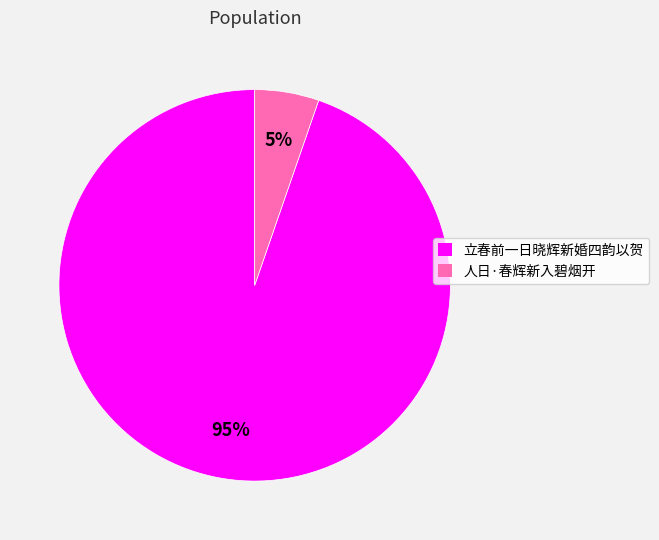

Is 立春前一日晓辉新婚四韵以贺 the majority of the pie?

Yes